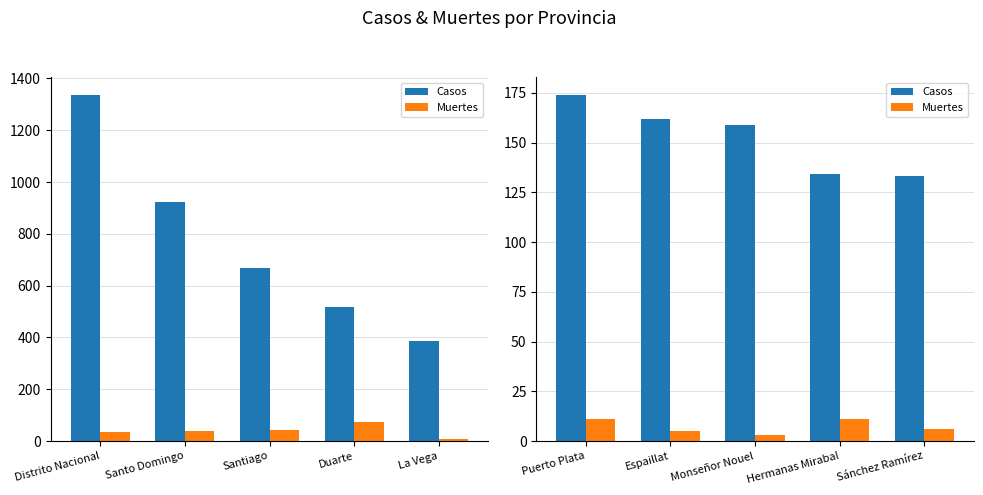

At which category is the sum across all series the highest?

Puerto Plata